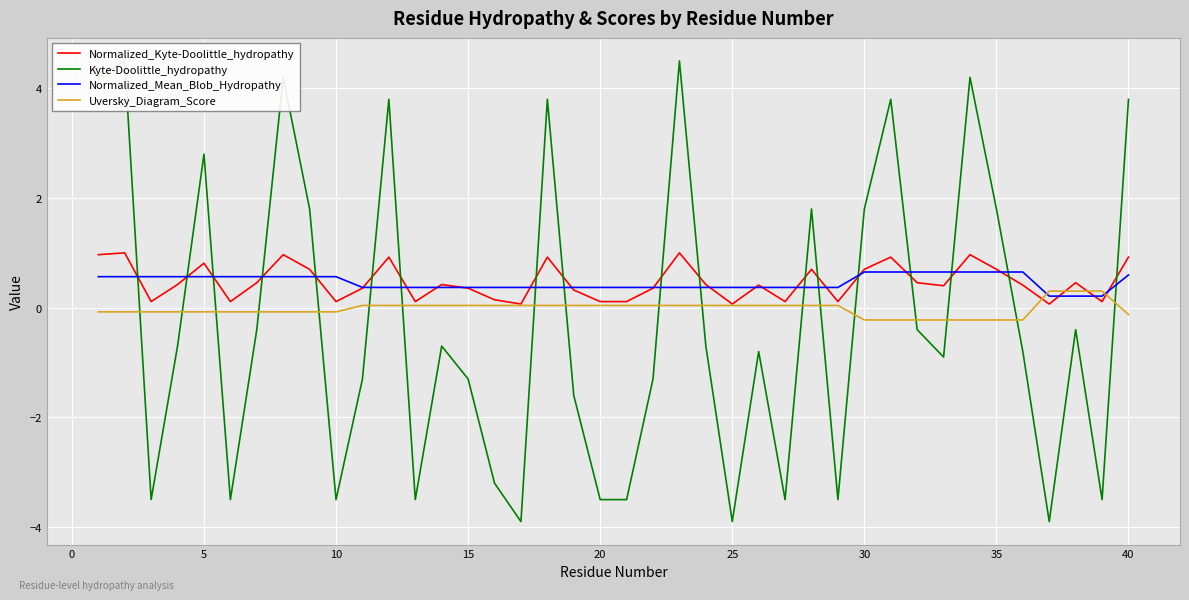

True or false: Uversky_Diagram_Score has a value of 0.0 at 15.

True